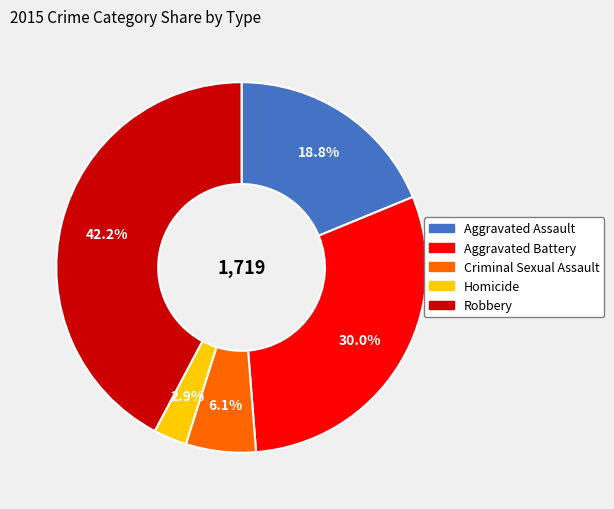

The Aggravated Battery slice represents 30% of the pie. True or false?

True